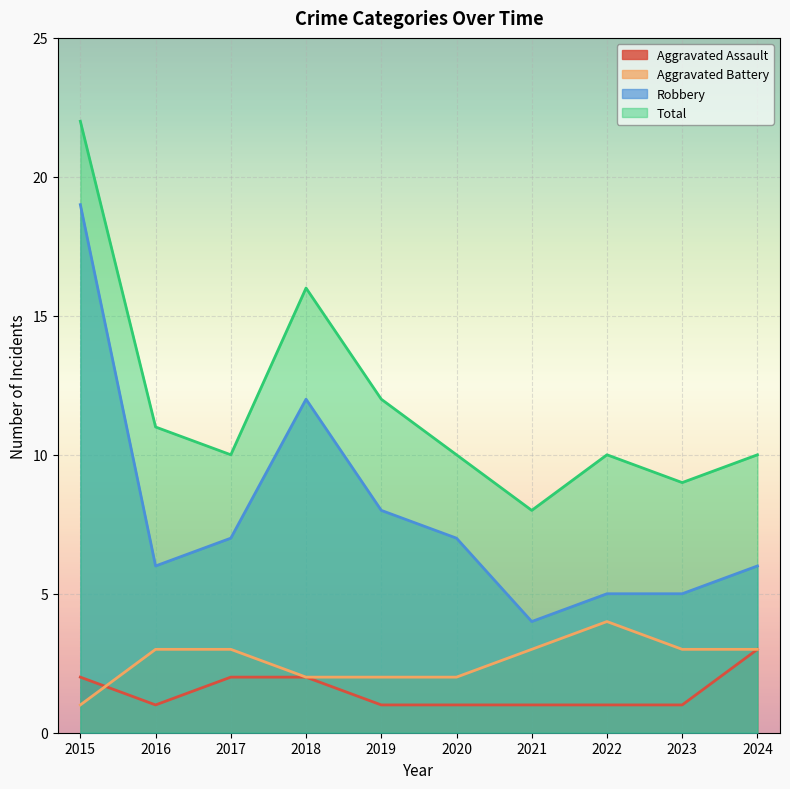

How many categories are shown in the chart?

10